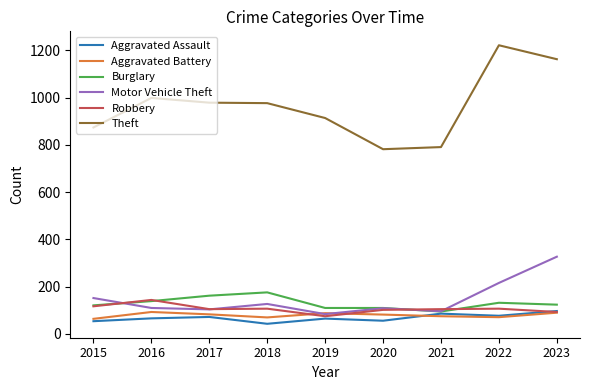

The value of Aggravated Assault at 2017 is 72. True or false?

True